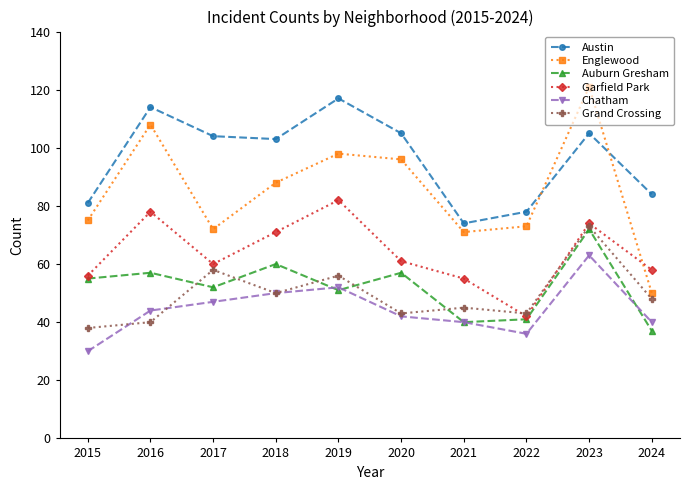

What are all the series names shown in the legend?

Austin, Englewood, Auburn Gresham, Garfield Park, Chatham, Grand Crossing